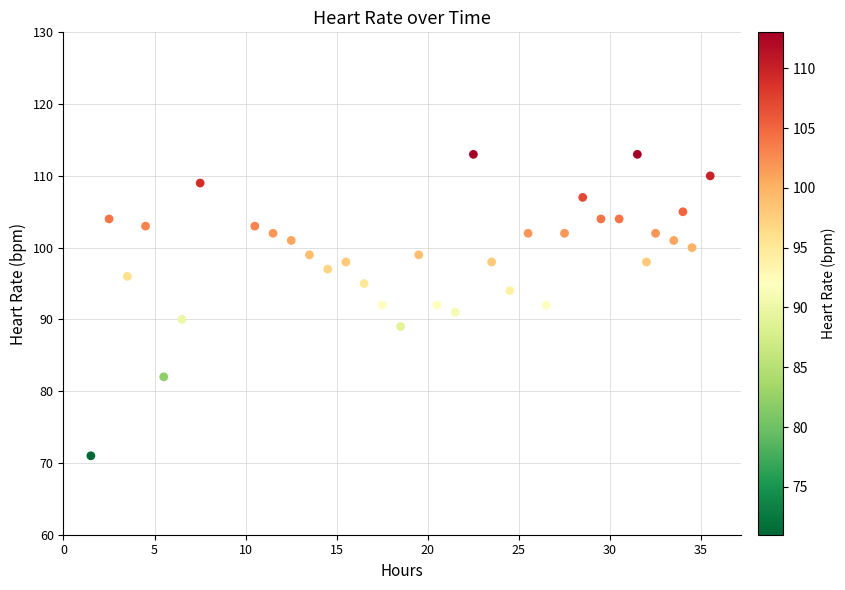

What is the range of Y values (max minus min)?

42